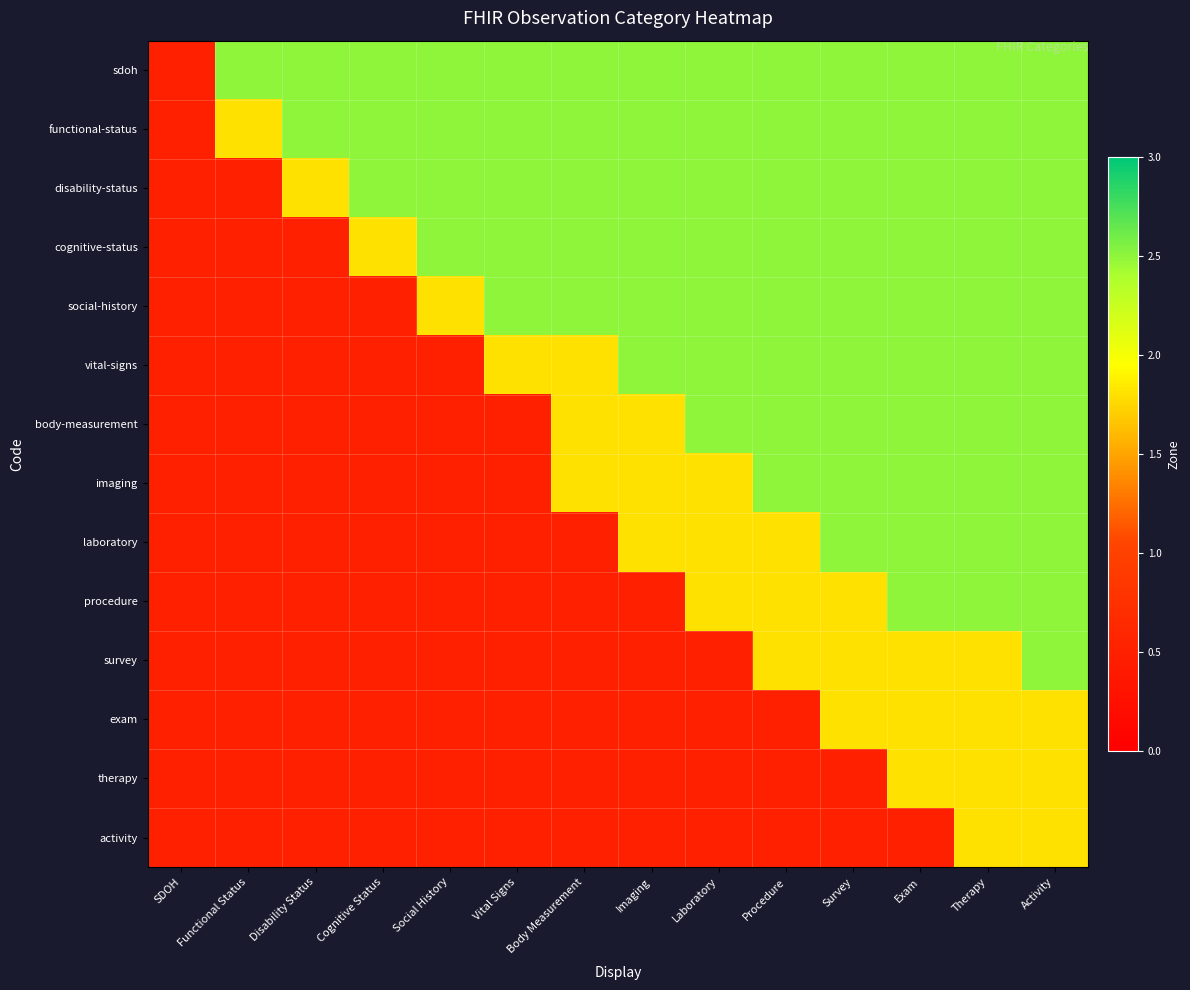

Reading left to right, what are all the values shown in this chart?

sdoh: SDOH=0.5	Functional Status=2.5	Disability Status=2.5	Cognitive Status=2.5	Social History=2.5	Vital Signs=2.5	Body Measurement=2.5	Imaging=2.5	Laboratory=2.5	Procedure=2.5	Survey=2.5	Exam=2.5	Therapy=2.5	Activity=2.5
functional-status: SDOH=0.5	Functional Status=1.8	Disability Status=2.5	Cognitive Status=2.5	Social History=2.5	Vital Signs=2.5	Body Measurement=2.5	Imaging=2.5	Laboratory=2.5	Procedure=2.5	Survey=2.5	Exam=2.5	Therapy=2.5	Activity=2.5
disability-status: SDOH=0.5	Functional Status=0.5	Disability Status=1.8	Cognitive Status=2.5	Social History=2.5	Vital Signs=2.5	Body Measurement=2.5	Imaging=2.5	Laboratory=2.5	Procedure=2.5	Survey=2.5	Exam=2.5	Therapy=2.5	Activity=2.5
cognitive-status: SDOH=0.5	Functional Status=0.5	Disability Status=0.5	Cognitive Status=1.8	Social History=2.5	Vital Signs=2.5	Body Measurement=2.5	Imaging=2.5	Laboratory=2.5	Procedure=2.5	Survey=2.5	Exam=2.5	Therapy=2.5	Activity=2.5
social-history: SDOH=0.5	Functional Status=0.5	Disability Status=0.5	Cognitive Status=0.5	Social History=1.8	Vital Signs=2.5	Body Measurement=2.5	Imaging=2.5	Laboratory=2.5	Procedure=2.5	Survey=2.5	Exam=2.5	Therapy=2.5	Activity=2.5
vital-signs: SDOH=0.5	Functional Status=0.5	Disability Status=0.5	Cognitive Status=0.5	Social History=0.5	Vital Signs=1.8	Body Measurement=1.8	Imaging=2.5	Laboratory=2.5	Procedure=2.5	Survey=2.5	Exam=2.5	Therapy=2.5	Activity=2.5
body-measurement: SDOH=0.5	Functional Status=0.5	Disability Status=0.5	Cognitive Status=0.5	Social History=0.5	Vital Signs=0.5	Body Measurement=1.8	Imaging=1.8	Laboratory=2.5	Procedure=2.5	Survey=2.5	Exam=2.5	Therapy=2.5	Activity=2.5
imaging: SDOH=0.5	Functional Status=0.5	Disability Status=0.5	Cognitive Status=0.5	Social History=0.5	Vital Signs=0.5	Body Measurement=1.8	Imaging=1.8	Laboratory=1.8	Procedure=2.5	Survey=2.5	Exam=2.5	Therapy=2.5	Activity=2.5
laboratory: SDOH=0.5	Functional Status=0.5	Disability Status=0.5	Cognitive Status=0.5	Social History=0.5	Vital Signs=0.5	Body Measurement=0.5	Imaging=1.8	Laboratory=1.8	Procedure=1.8	Survey=2.5	Exam=2.5	Therapy=2.5	Activity=2.5
procedure: SDOH=0.5	Functional Status=0.5	Disability Status=0.5	Cognitive Status=0.5	Social History=0.5	Vital Signs=0.5	Body Measurement=0.5	Imaging=0.5	Laboratory=1.8	Procedure=1.8	Survey=1.8	Exam=2.5	Therapy=2.5	Activity=2.5
survey: SDOH=0.5	Functional Status=0.5	Disability Status=0.5	Cognitive Status=0.5	Social History=0.5	Vital Signs=0.5	Body Measurement=0.5	Imaging=0.5	Laboratory=0.5	Procedure=1.8	Survey=1.8	Exam=1.8	Therapy=1.8	Activity=2.5
exam: SDOH=0.5	Functional Status=0.5	Disability Status=0.5	Cognitive Status=0.5	Social History=0.5	Vital Signs=0.5	Body Measurement=0.5	Imaging=0.5	Laboratory=0.5	Procedure=0.5	Survey=1.8	Exam=1.8	Therapy=1.8	Activity=1.8
therapy: SDOH=0.5	Functional Status=0.5	Disability Status=0.5	Cognitive Status=0.5	Social History=0.5	Vital Signs=0.5	Body Measurement=0.5	Imaging=0.5	Laboratory=0.5	Procedure=0.5	Survey=0.5	Exam=1.8	Therapy=1.8	Activity=1.8
activity: SDOH=0.5	Functional Status=0.5	Disability Status=0.5	Cognitive Status=0.5	Social History=0.5	Vital Signs=0.5	Body Measurement=0.5	Imaging=0.5	Laboratory=0.5	Procedure=0.5	Survey=0.5	Exam=0.5	Therapy=1.8	Activity=1.8